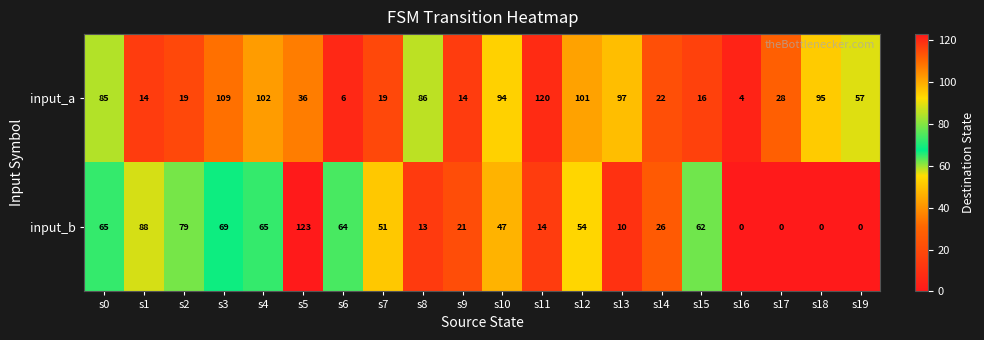

The input_a series shows 29 at s18. True or false?

False